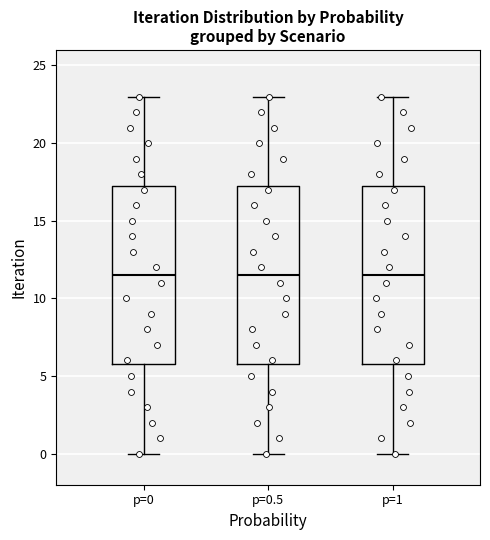

Where does the median line of the box for p=0 sit on the y-axis? The values are not printed on the chart, so give them approximately, as read against the axis.

11.5